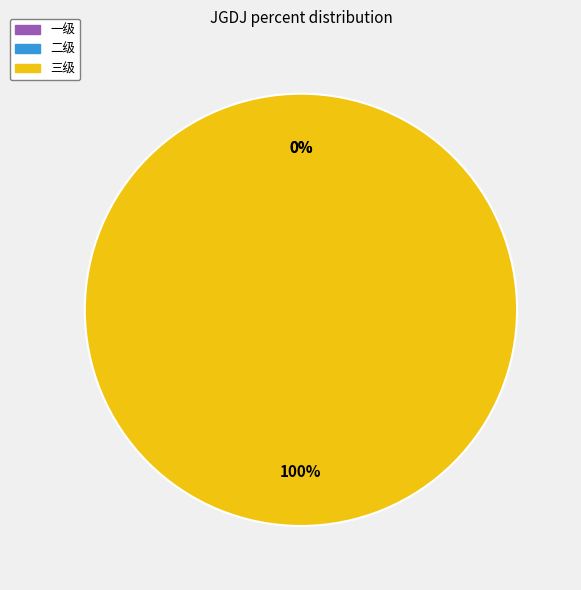

Does 二级 represent more than half of the total?

No